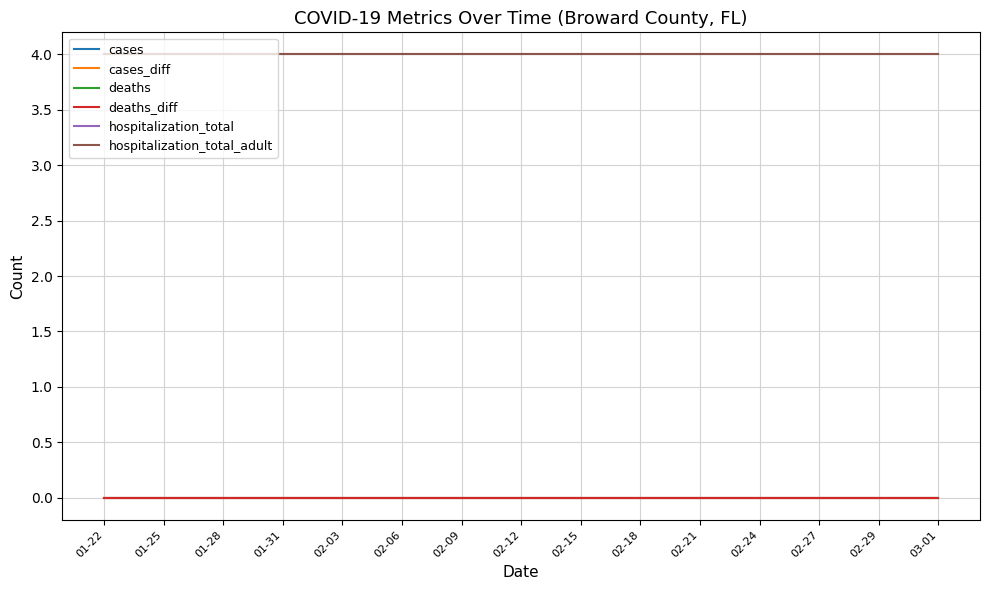

True or false: cases has a value of 0 at 03-01.

True